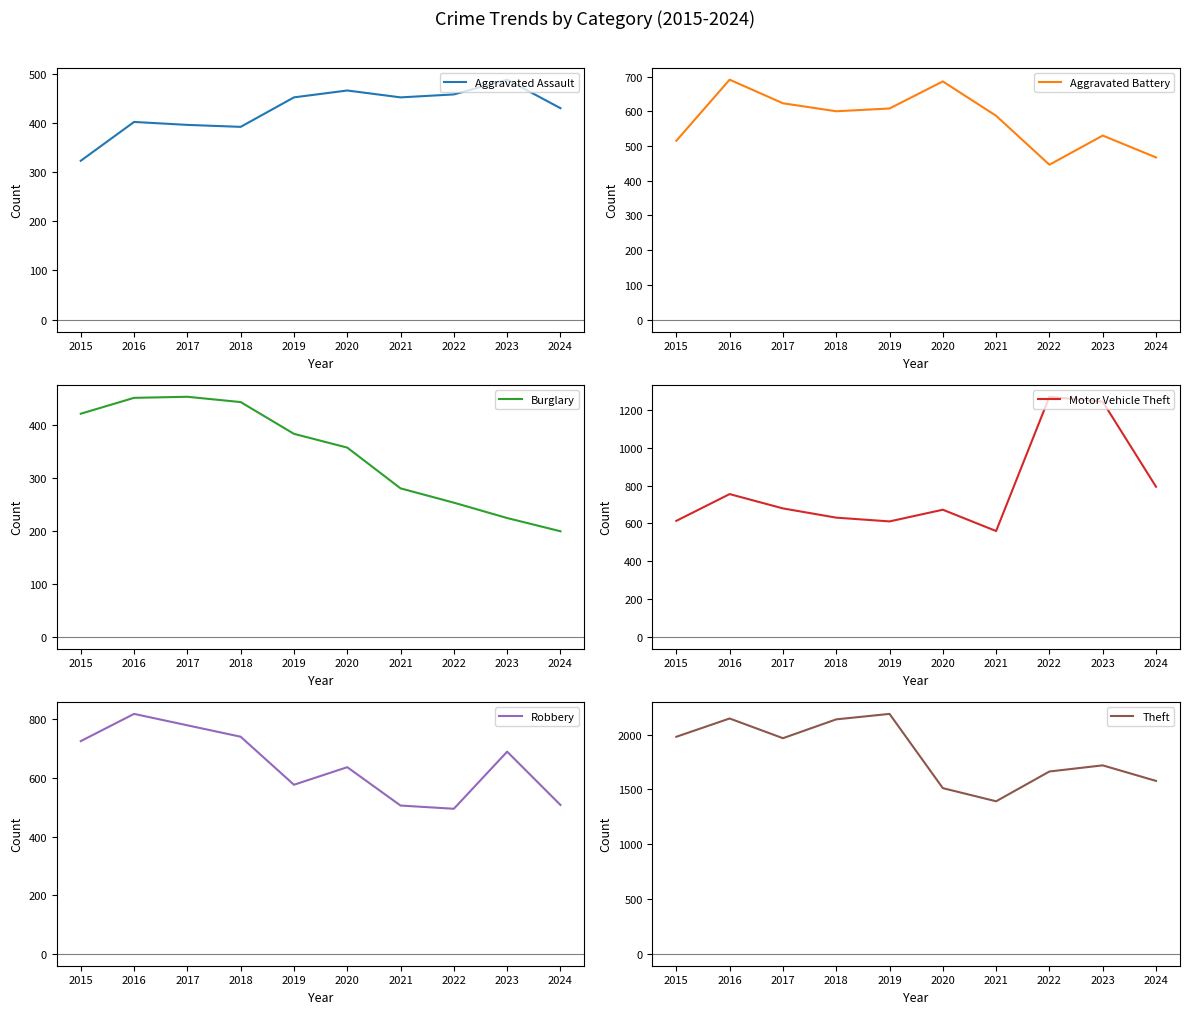

Reading left to right, what are all the values shown in this chart?

Aggravated Assault: 323	402	396	392	452	466	452	458	488	430
Aggravated Battery: 515	691	623	600	608	686	587	446	530	467
Burglary: 421	451	453	443	383	357	280	253	224	199
Motor Vehicle Theft: 614	756	680	631	611	673	560	1272	1246	795
Robbery: 726	819	780	741	577	637	506	495	690	508
Theft: 1981	2148	1968	2140	2190	1512	1392	1664	1720	1578